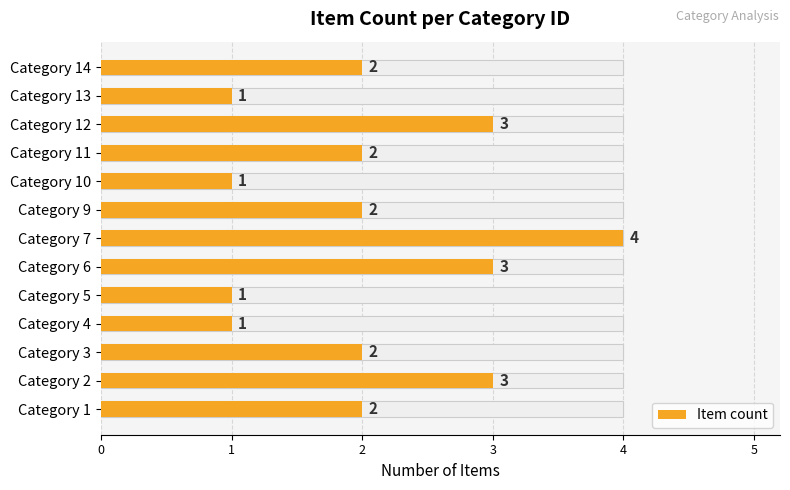

What is the value of the 7th bar from the left?

4